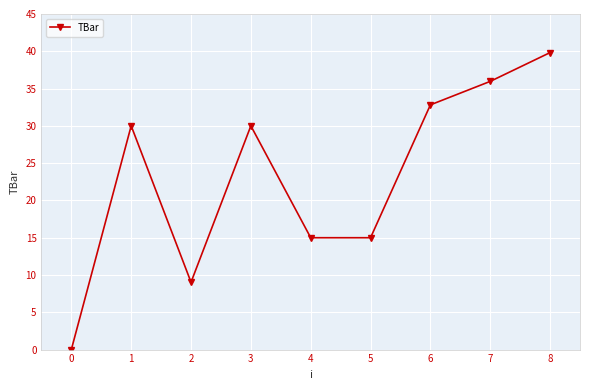

What is the sum of all values?

207.6